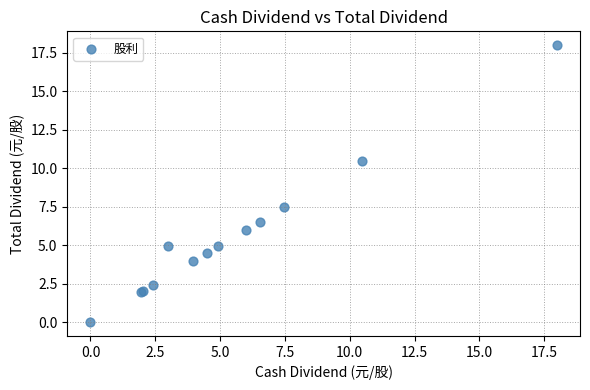

What Y value in the scatter plot is closest to 8?

7.5